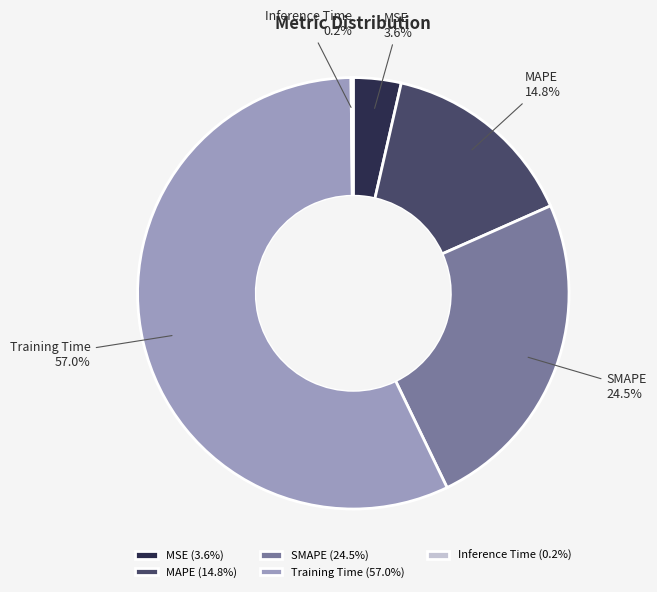

Between MAPE and SMAPE, which is larger?

SMAPE